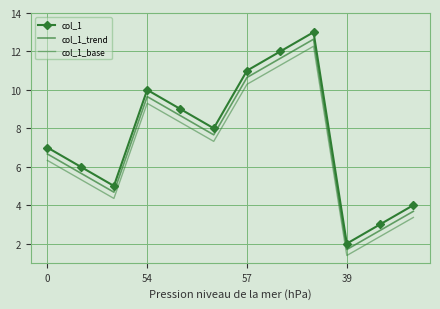

What is the label of the 6th point from the left?

5